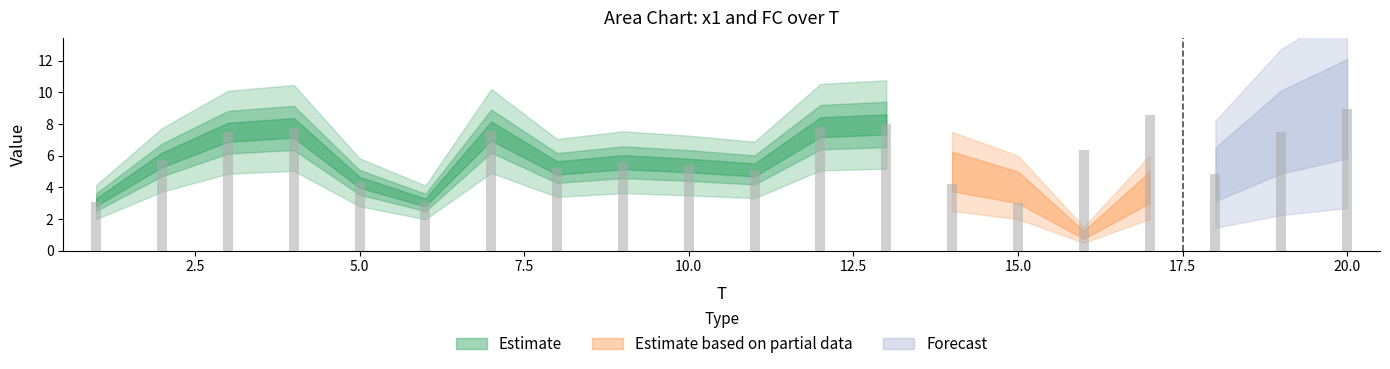

How many groups of bars are there?

20